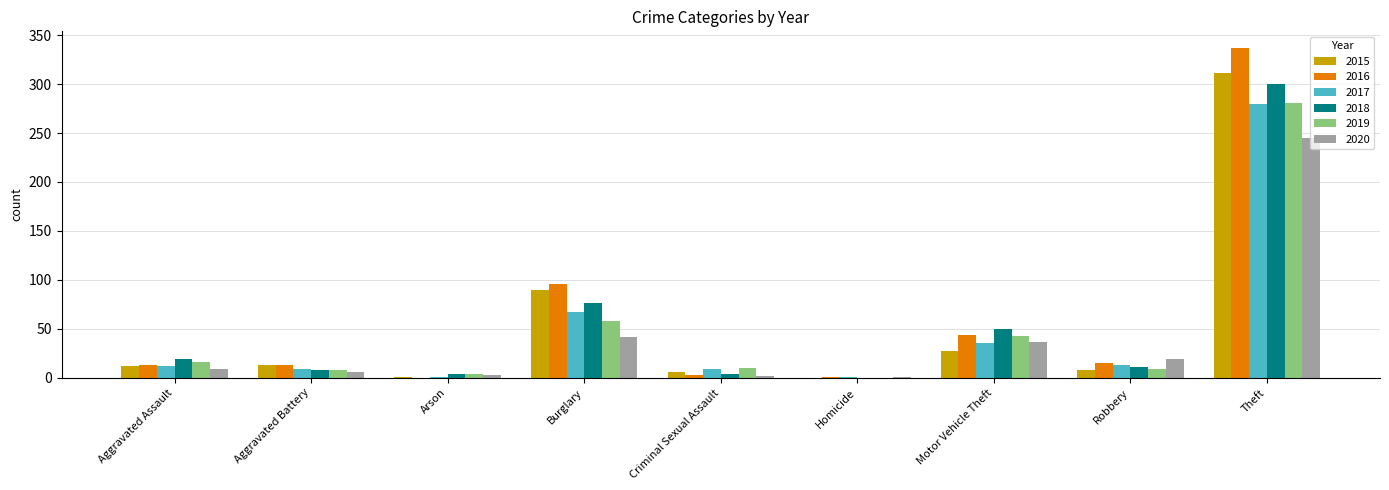

What is the total value across all series at Theft?

1754